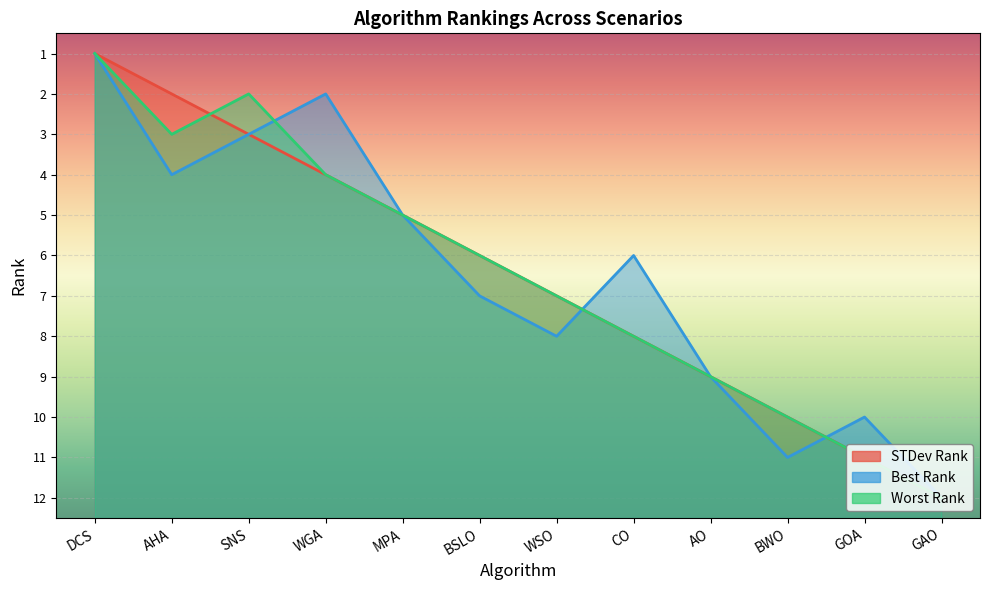

What is the average value of the Best Rank series?

6